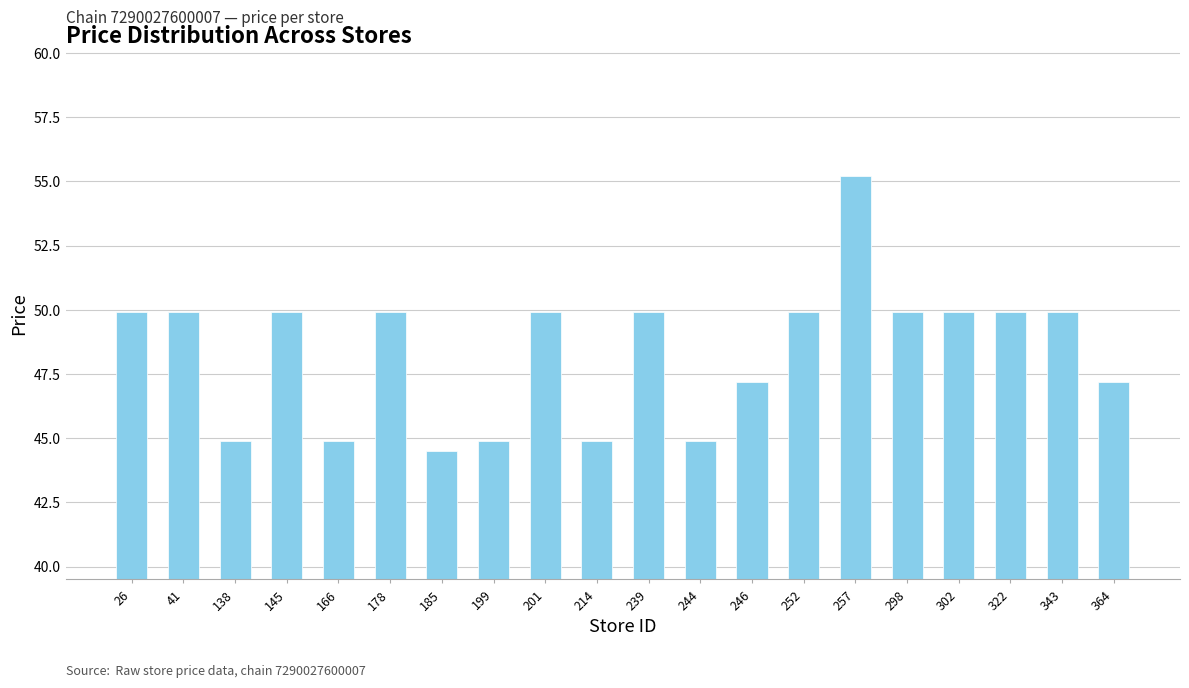

Are the bars grouped side by side (vs. stacked)?

No